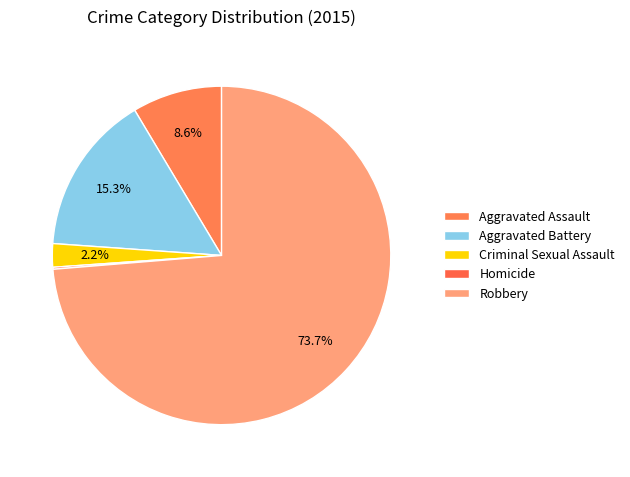

Does Robbery account for over 50% of the chart?

Yes